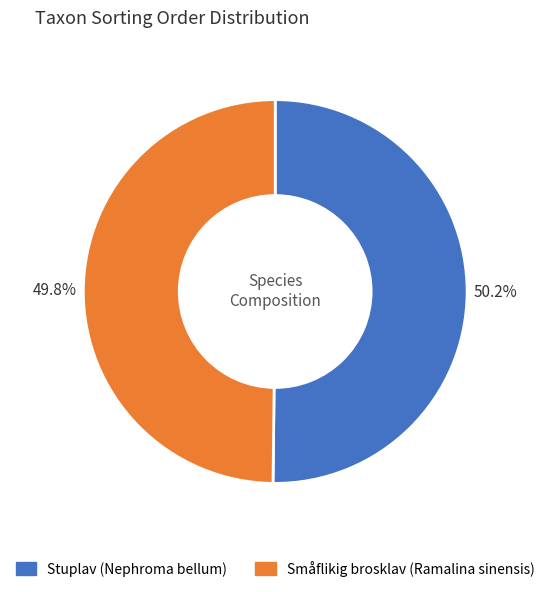

Do Småflikig brosklav (Ramalina sinensis) and Stuplav (Nephroma bellum) together represent more than half of the pie?

Yes